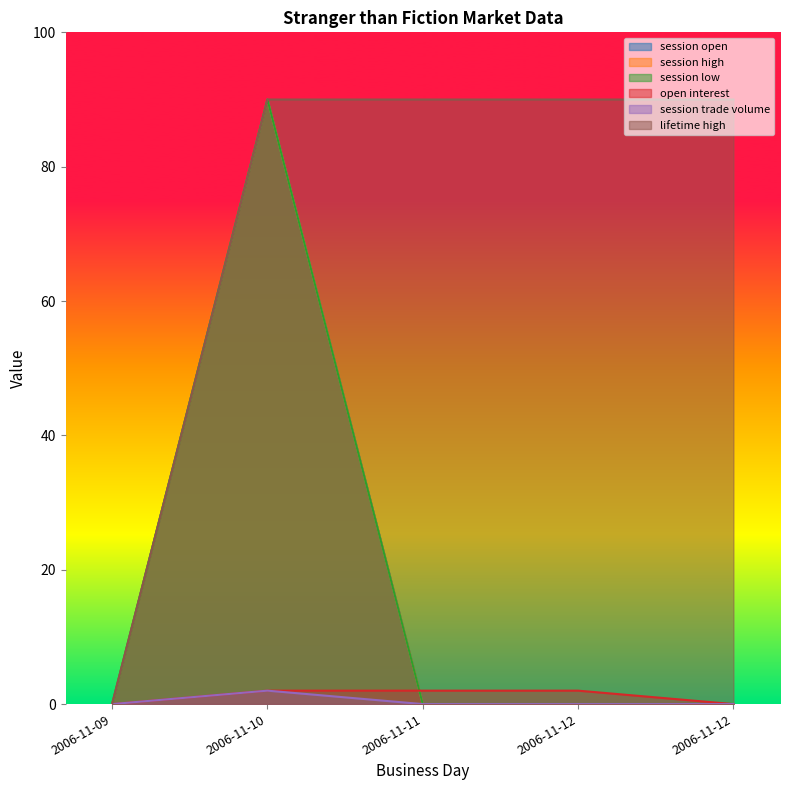

The value of lifetime high at 2006-11-12 is 90. True or false?

True